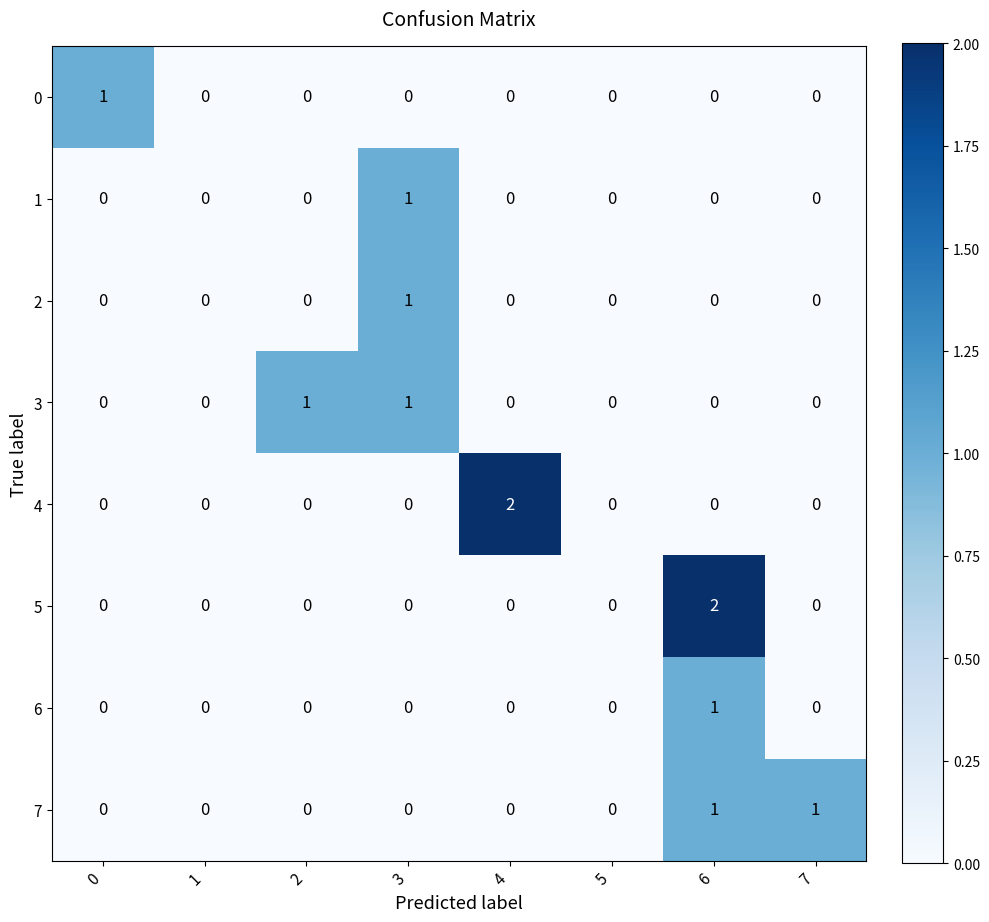

Is it true that 3 equals 1 at 5?

False